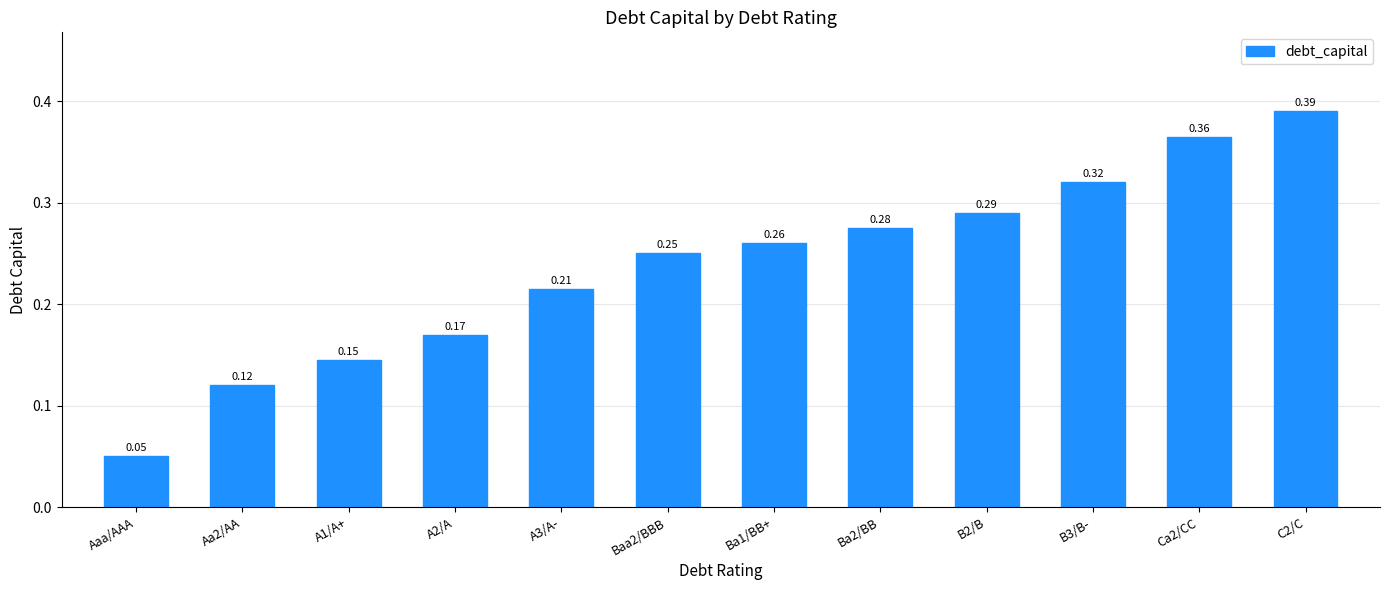

Which label corresponds to the largest value in the chart?

C2/C